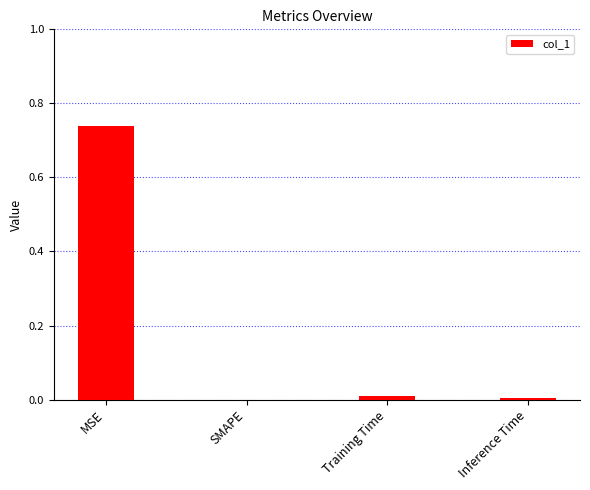

Which category has the highest value across all series?

MSE